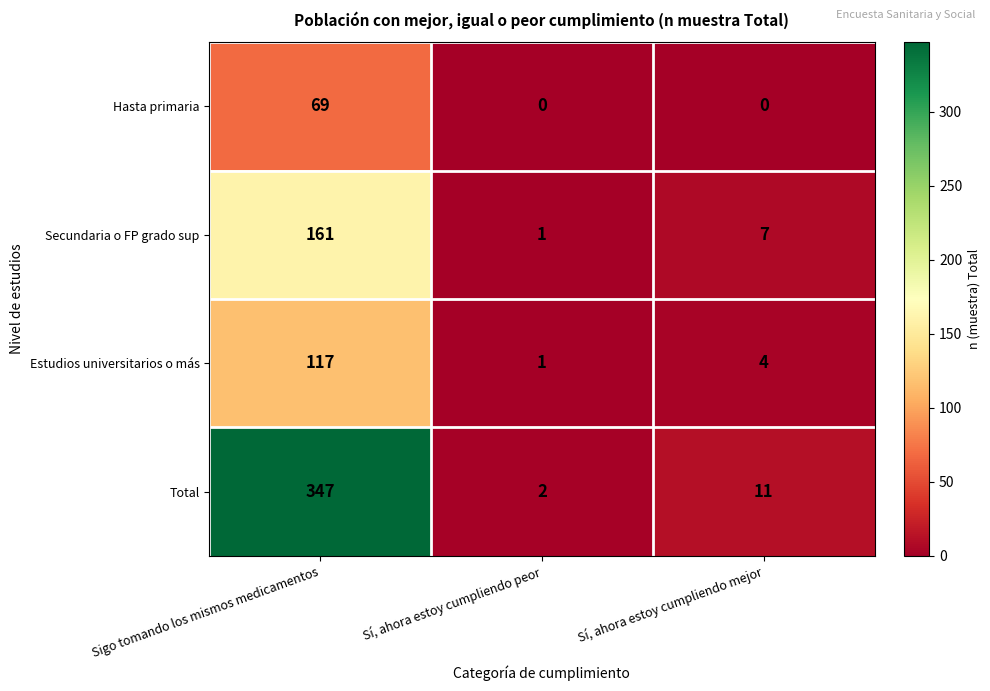

What is the difference between the maximum and second lowest values in the Total series?

336